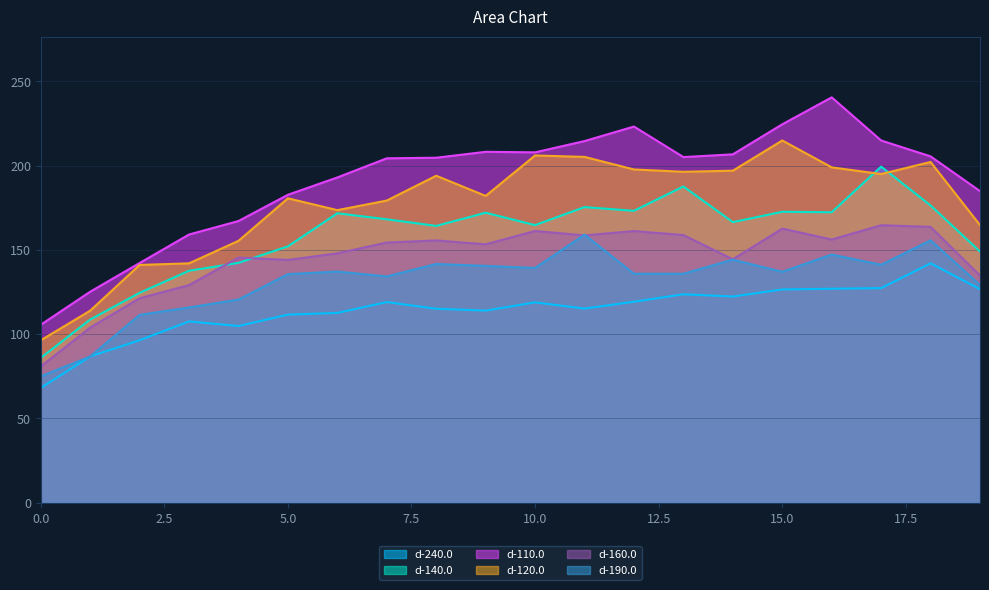

Is the value of d-240.0 at 6 greater than the value of d-160.0 at 6?

No